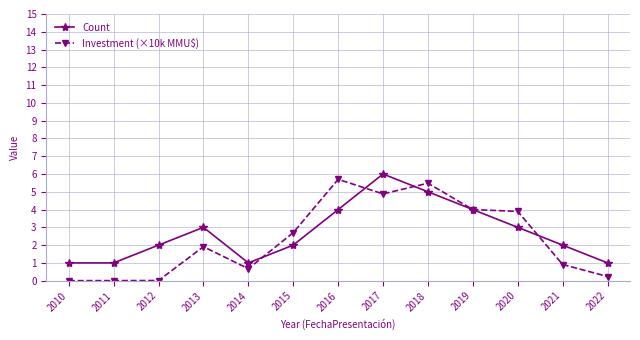

Rank the series at 2021 from highest to lowest value.

Count, Investment (×10k MMU$)